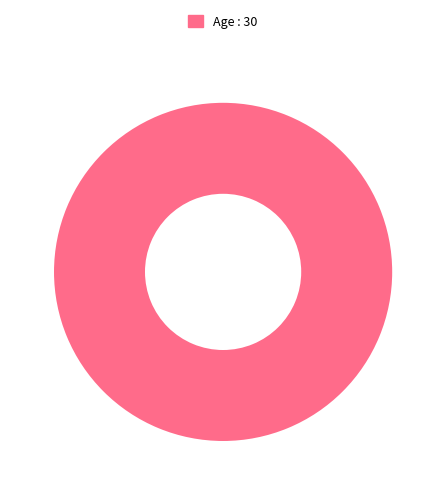

What is the majority slice?

Age : 30